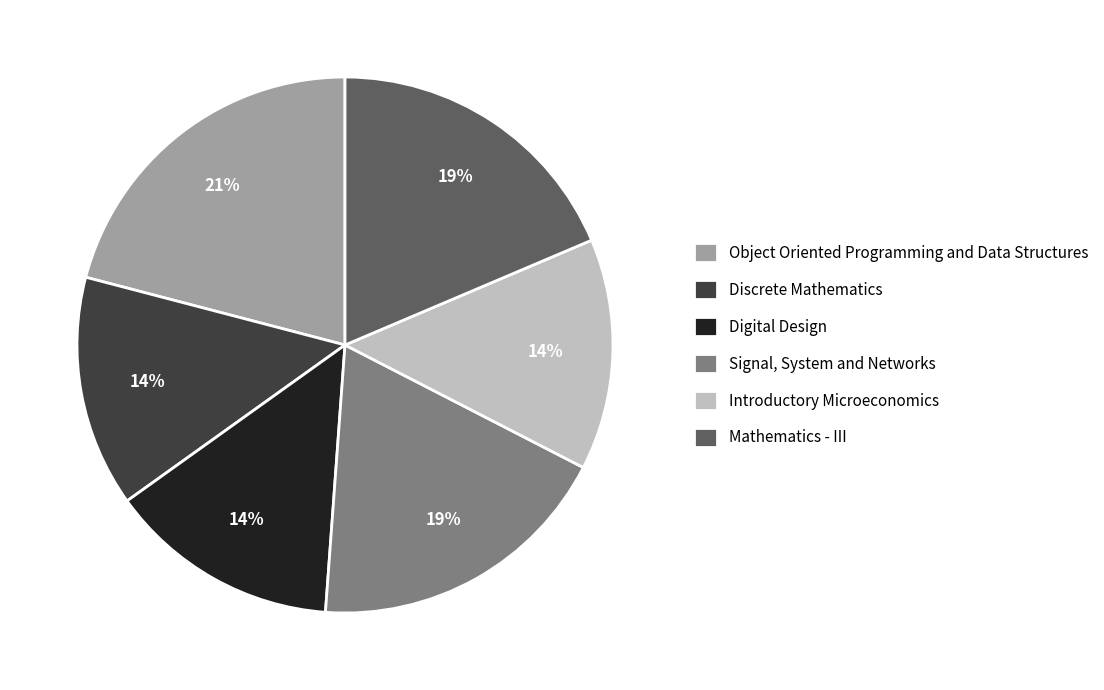

Count the number of slices in the pie.

6